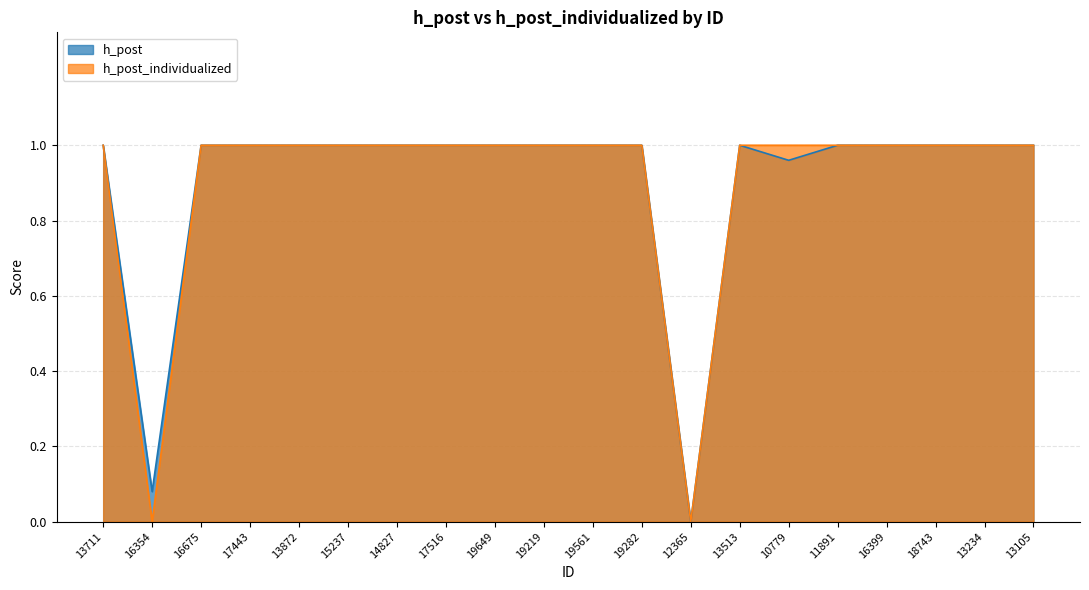

True or false: h_post_individualized and h_post cross at least once.

False